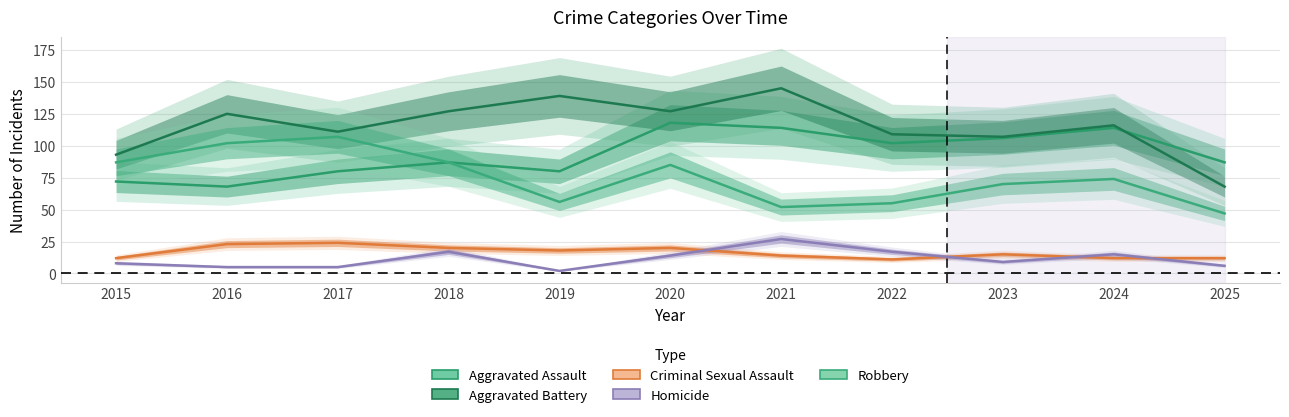

Reading left to right, transcribe all the data shown in this chart.

Aggravated Assault: 72	68	80	87	80	118	114	102	106	114	87
Aggravated Battery: 93	125	111	127	139	127	145	109	107	116	68
Criminal Sexual Assault: 12	23	24	20	18	20	14	11	15	12	12
Homicide: 8	5	5	17	2	14	27	17	9	15	6
Robbery: 87	102	107	87	56	85	52	55	70	74	47